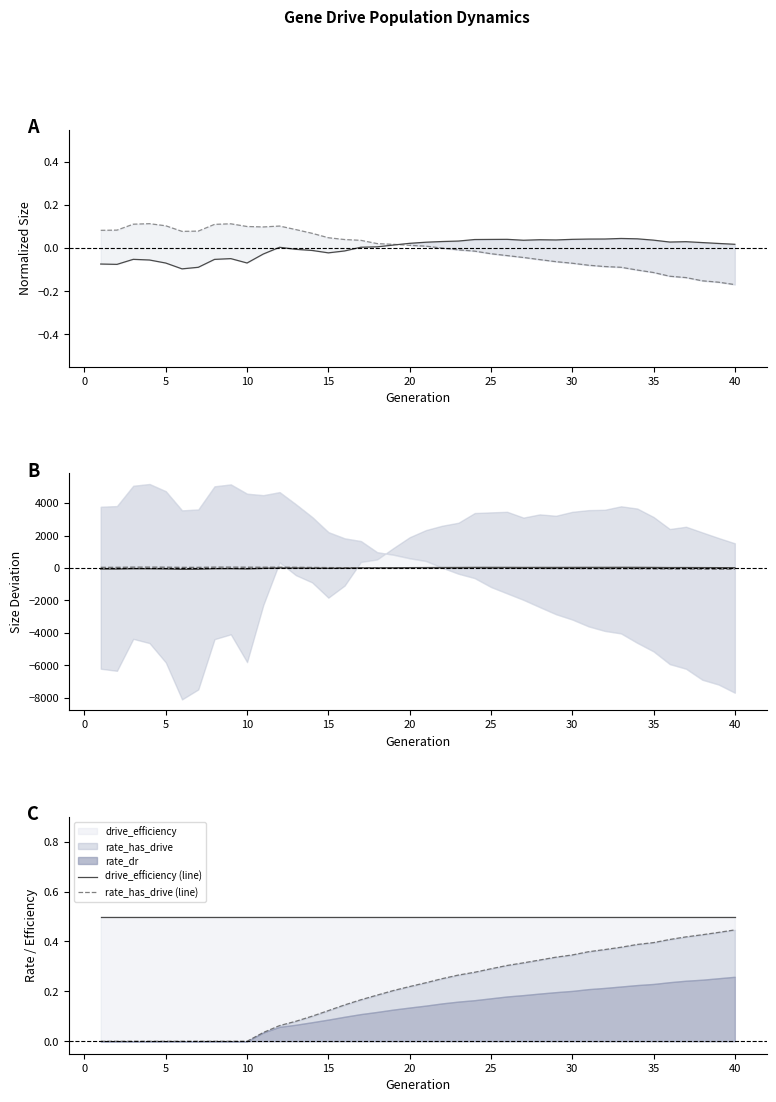

What is the difference between the second highest and minimum values in the size (line) series?

0.1